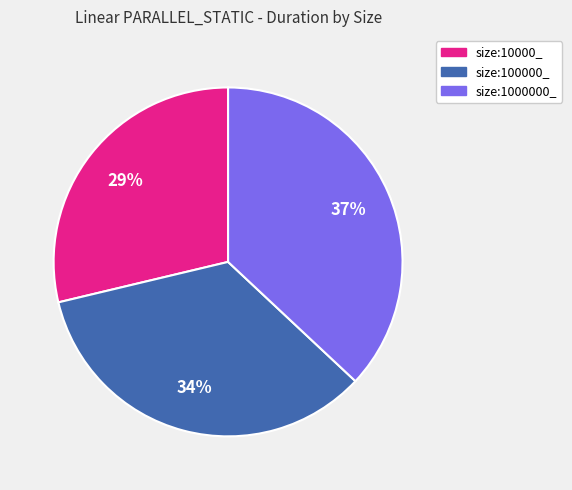

To the nearest percent, what is the difference between the largest and smallest slice percentages?

8%